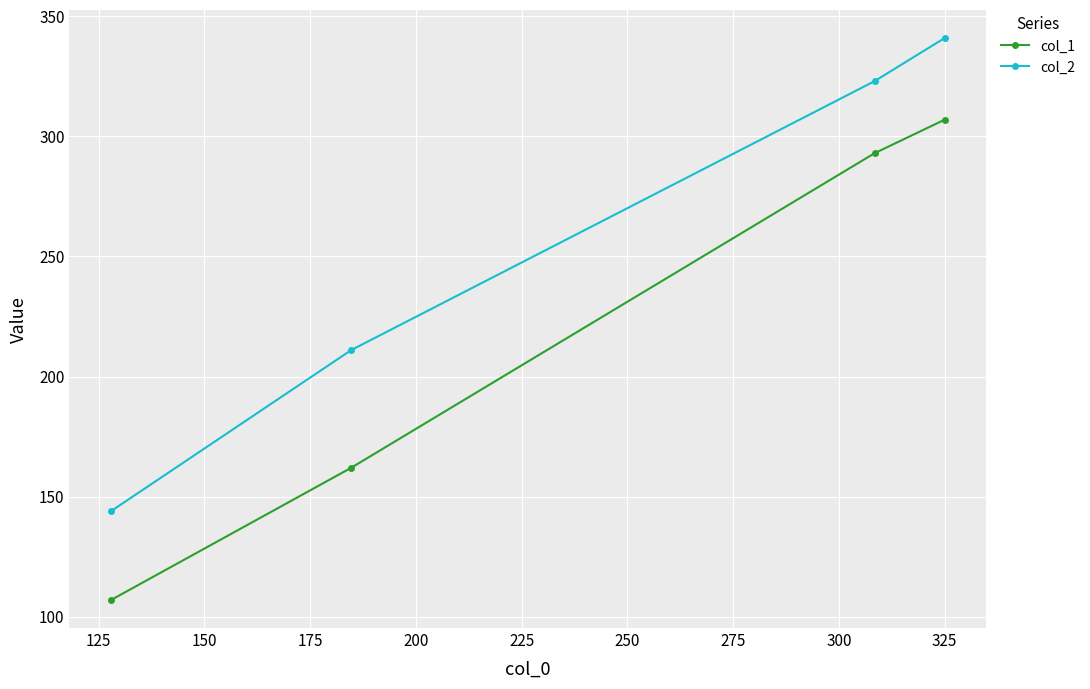

Which series has the widest spread of values?

col_1